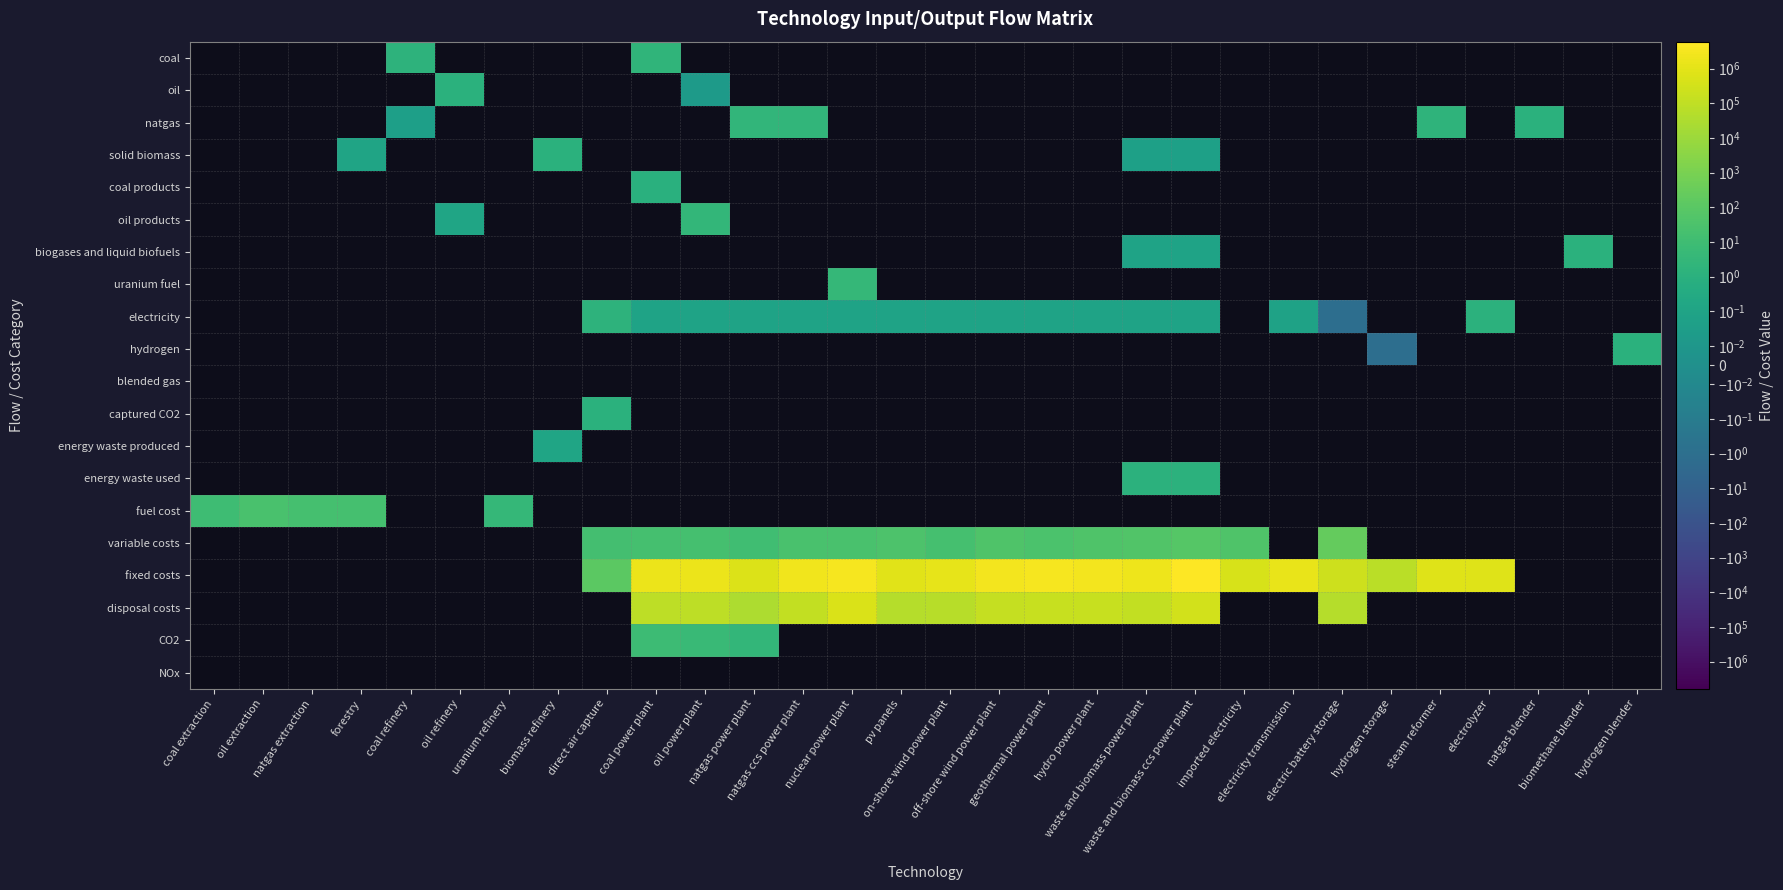

Which category has the lowest value across all series?

electric battery storage